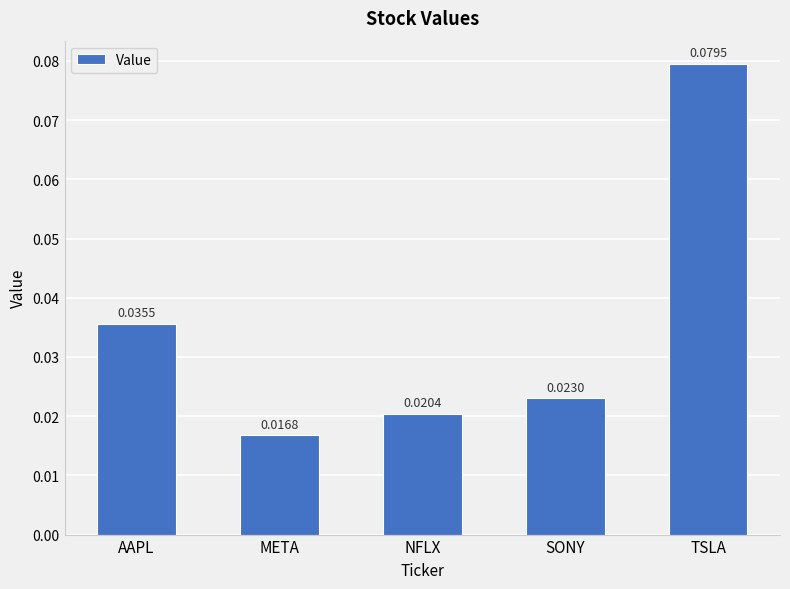

What is the label of the 3rd bar from the left?

NFLX